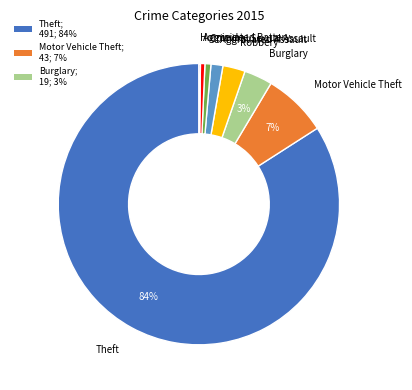

Between Criminal Sexual Assault and Theft, which is larger?

Theft